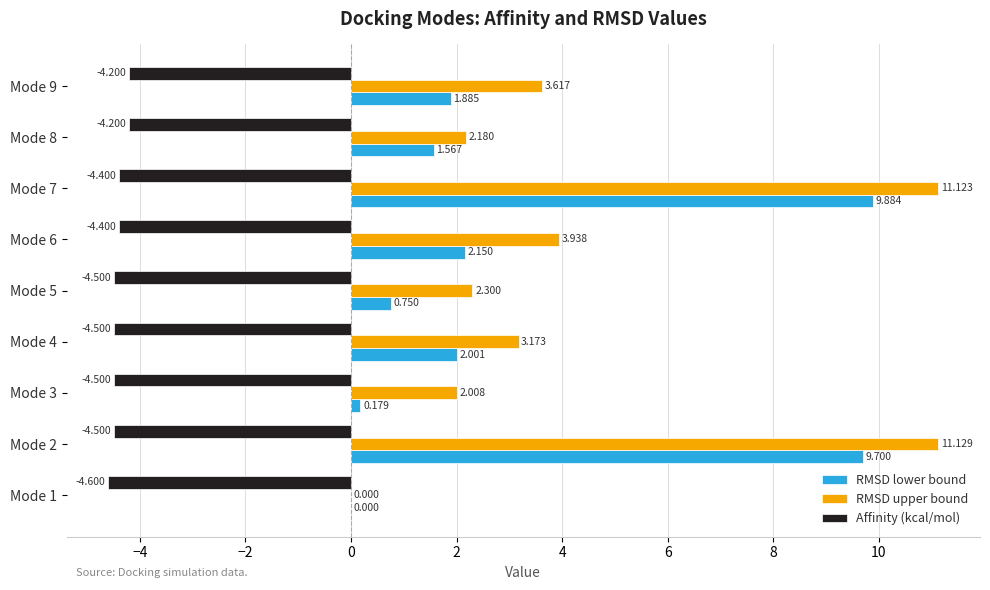

Which series changed the most between Mode 4 and Mode 7?

RMSD upper bound